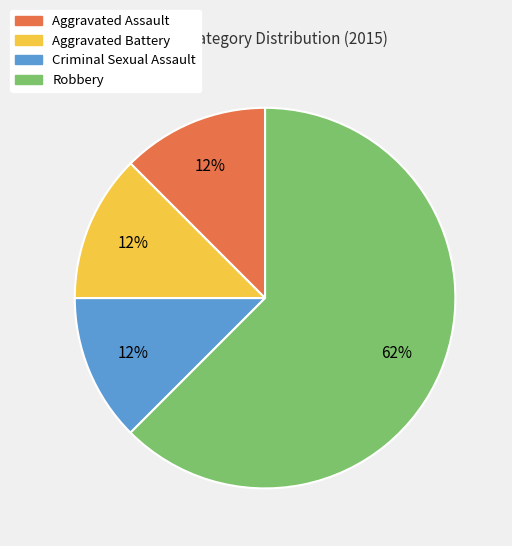

What is the largest slice in the pie chart?

Robbery